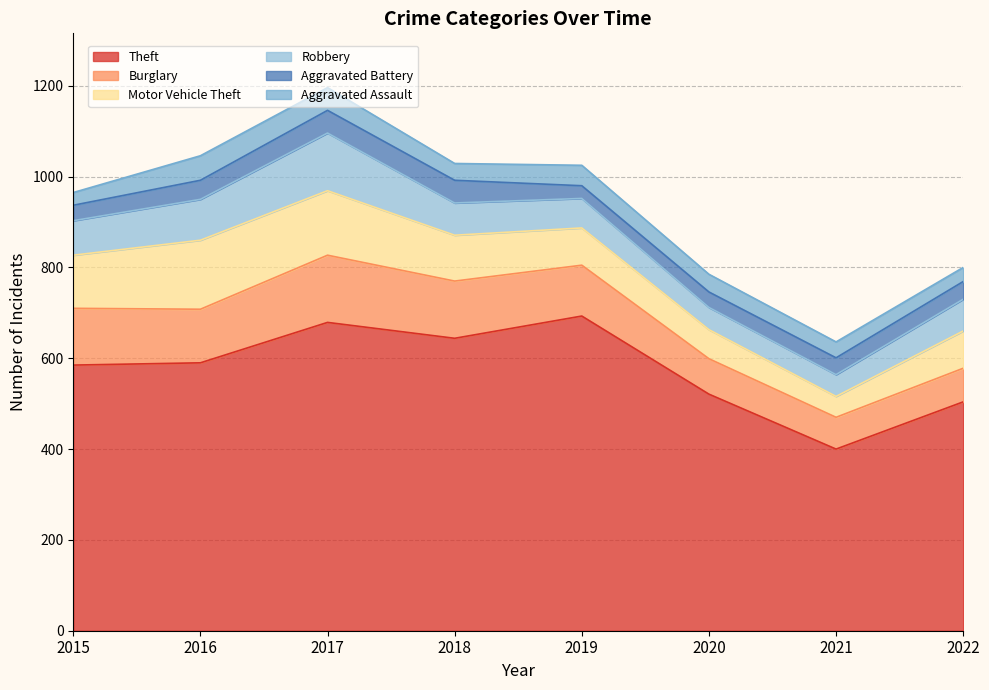

Reading left to right, transcribe all the data shown in this chart.

Theft: 2015=585	2016=590	2017=679	2018=644	2019=693	2020=521	2021=400	2022=504
Burglary: 2015=125	2016=118	2017=148	2018=126	2019=112	2020=78	2021=70	2022=74
Motor Vehicle Theft: 2015=117	2016=152	2017=142	2018=101	2019=82	2020=64	2021=46	2022=82
Robbery: 2015=76	2016=90	2017=127	2018=71	2019=65	2020=49	2021=48	2022=70
Aggravated Battery: 2015=34	2016=42	2017=50	2018=50	2019=28	2020=34	2021=37	2022=39
Aggravated Assault: 2015=28	2016=54	2017=50	2018=37	2019=45	2020=39	2021=35	2022=31